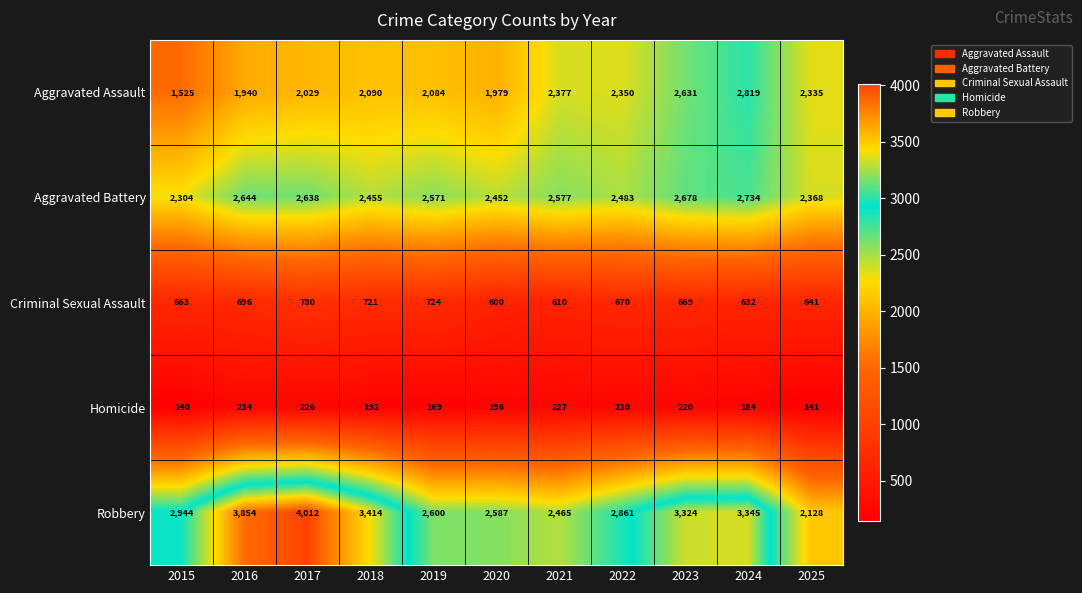

The value of Robbery at 2018 is 5961. True or false?

False